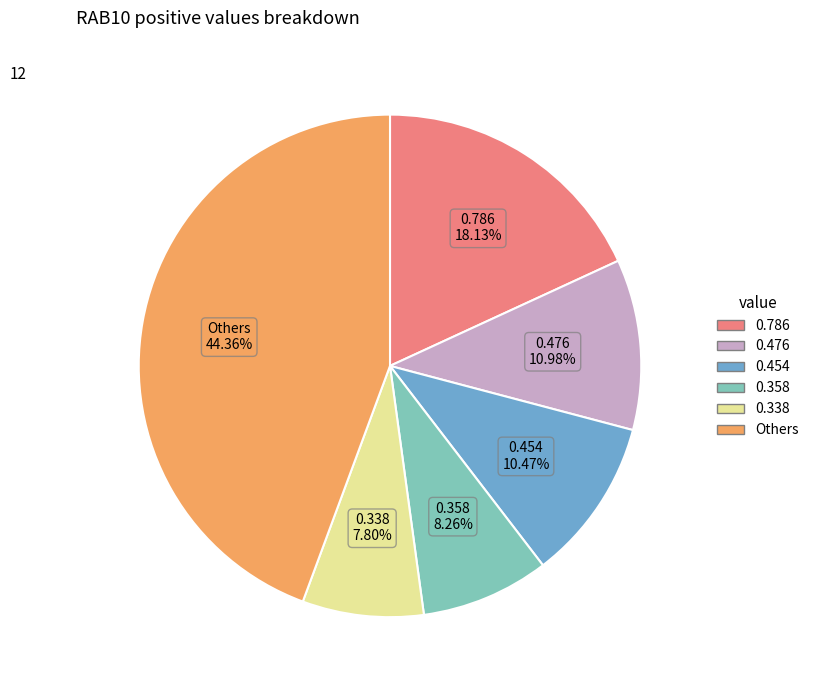

Is there a majority slice in this chart?

No